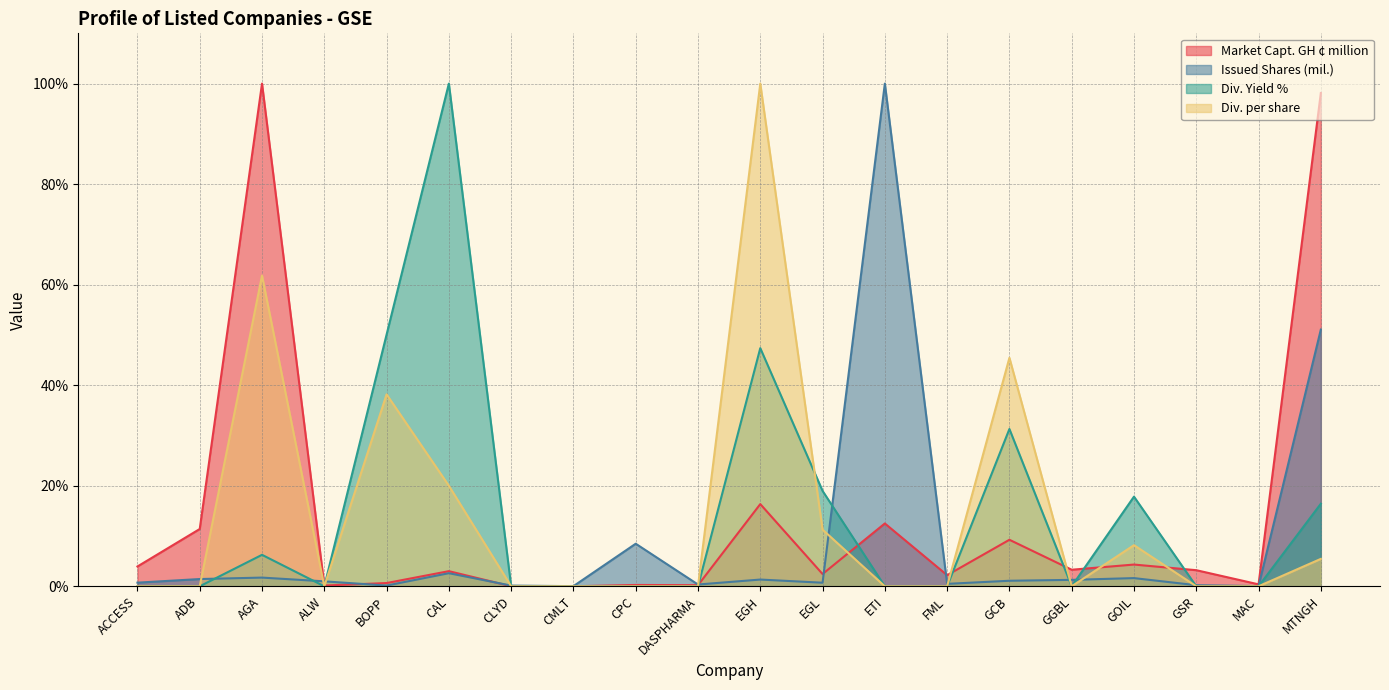

In Div. per share, how many points are lower than both neighbors (excluding endpoints)?

2